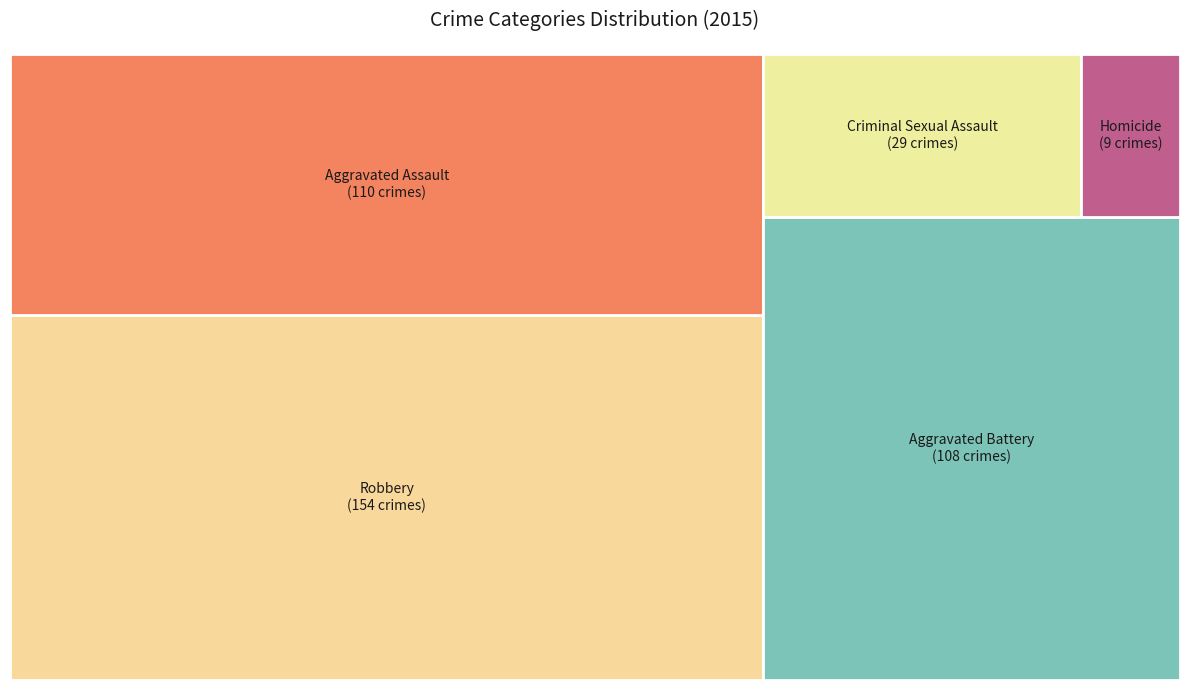

What percentage is the Criminal Sexual Assault slice, to the nearest percent?

7%